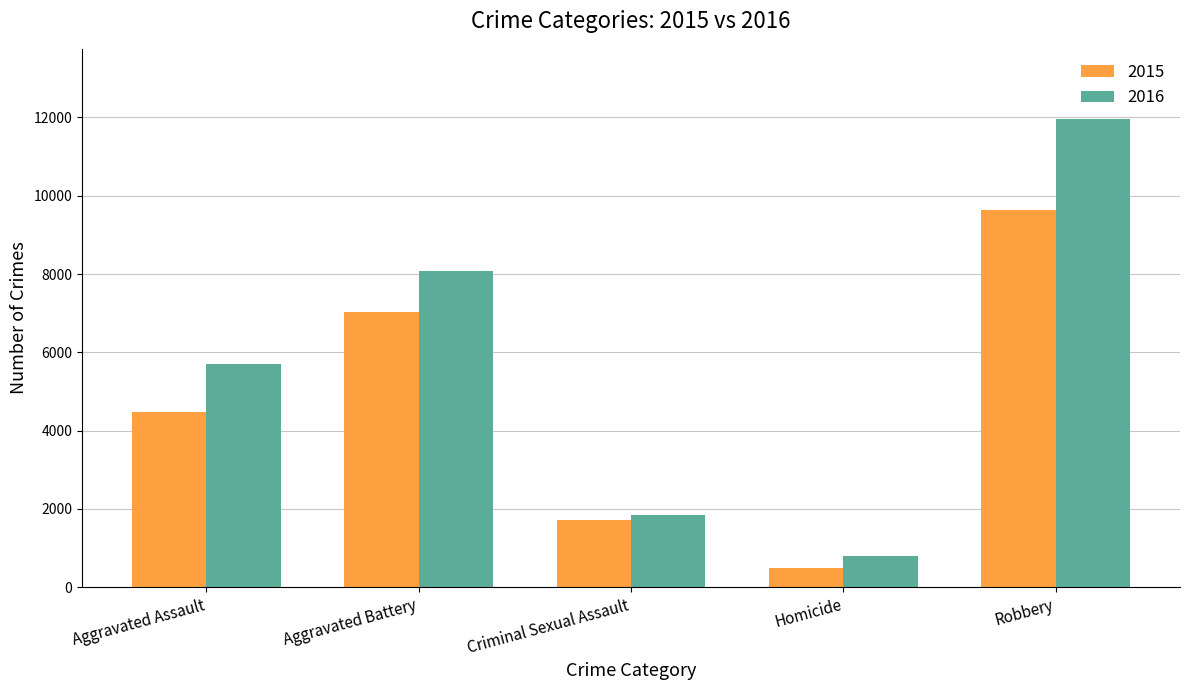

Which series has the largest total across all categories?

2016